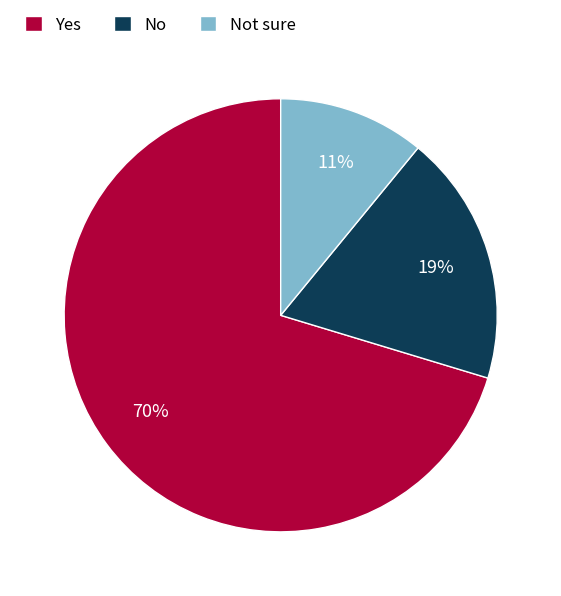

True or false: Not sure accounts for 1% of the total.

False